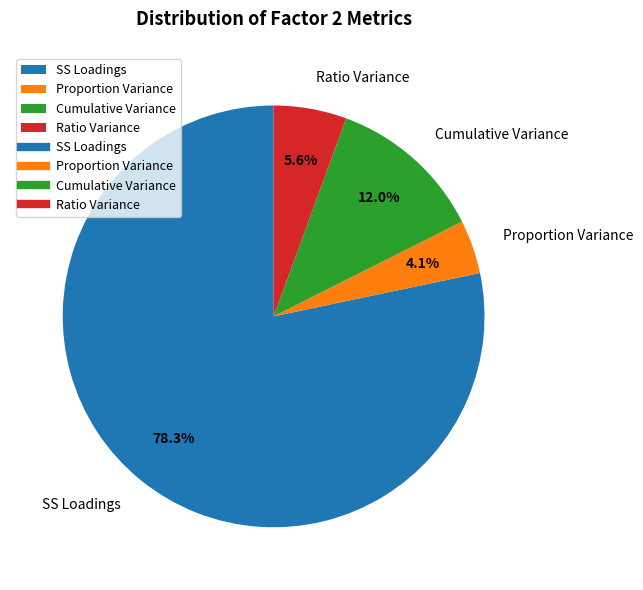

Which has a higher value, Ratio Variance or SS Loadings?

SS Loadings